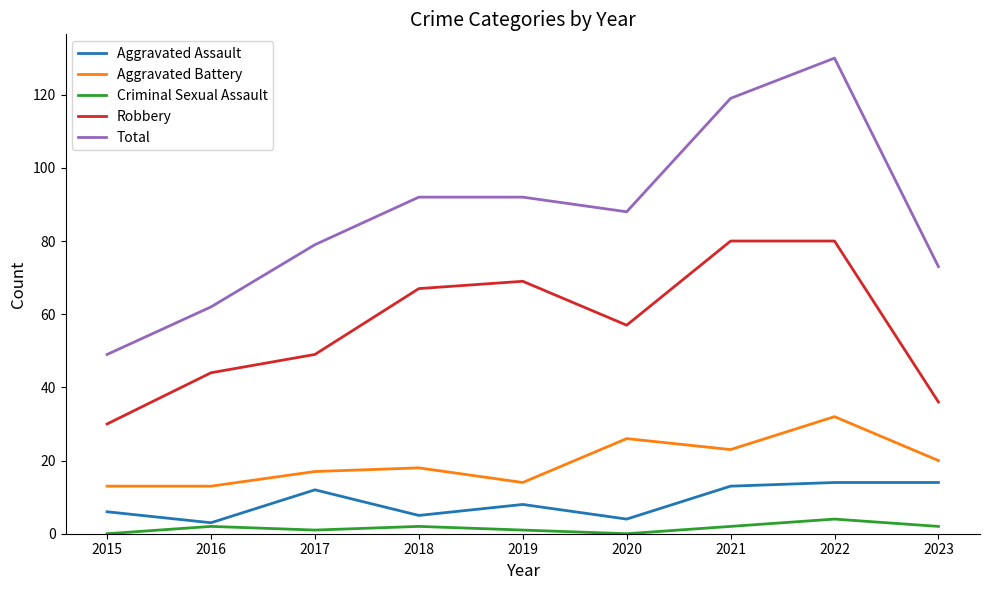

True or false: Aggravated Battery and Criminal Sexual Assault intersect in this chart.

False